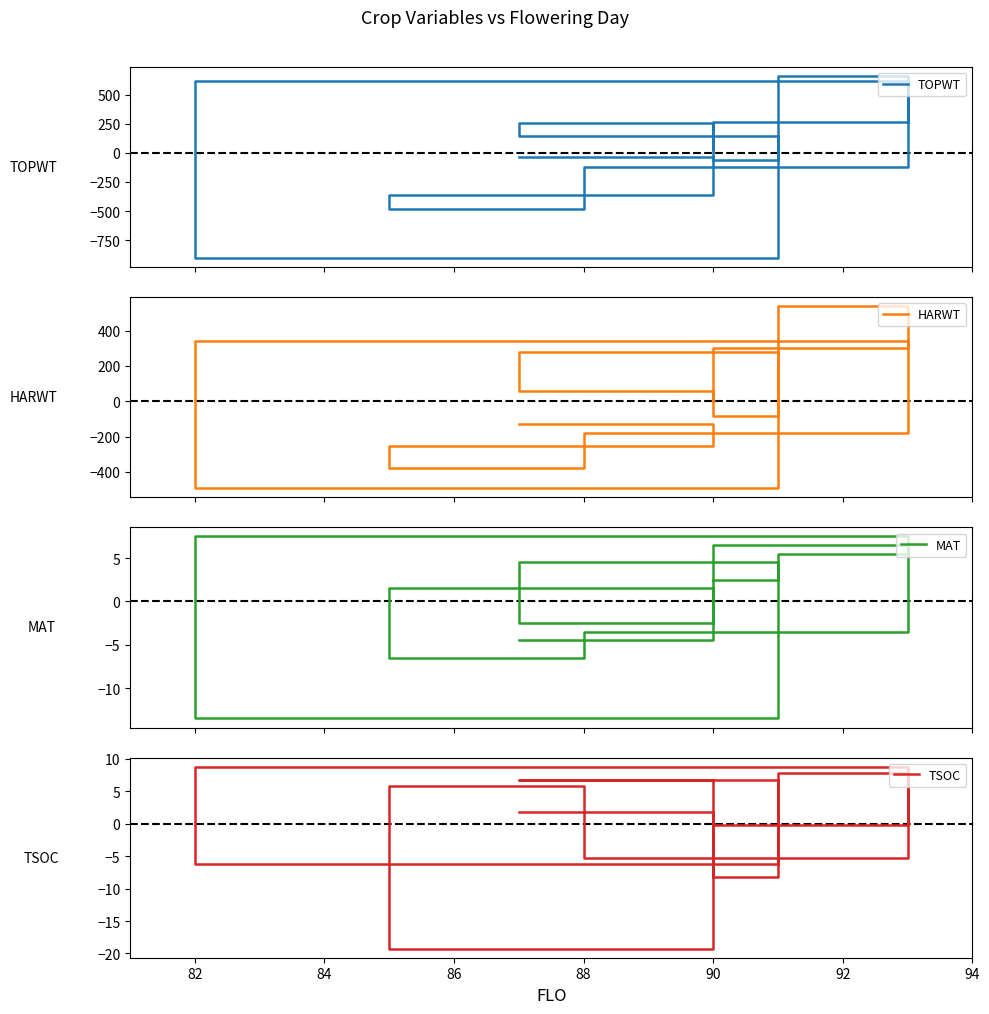

After their last crossing, which series has the higher values: TOPWT or MAT?

TOPWT